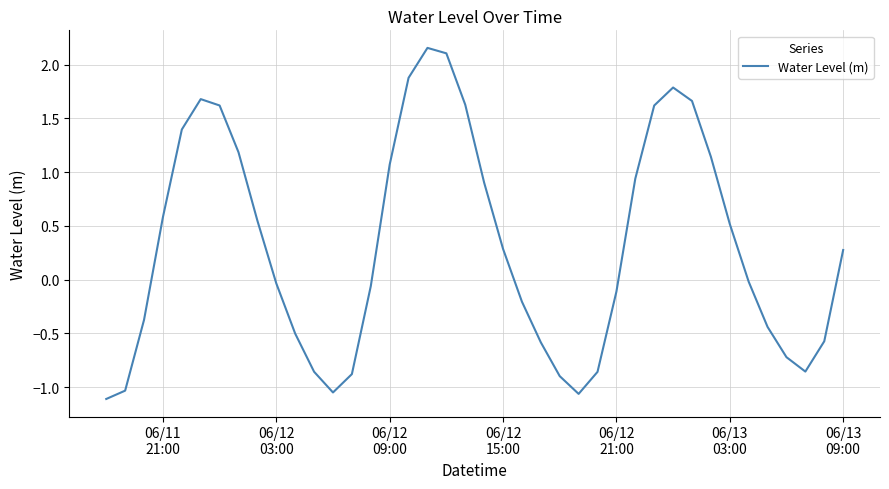

How many values exceed 0?

20